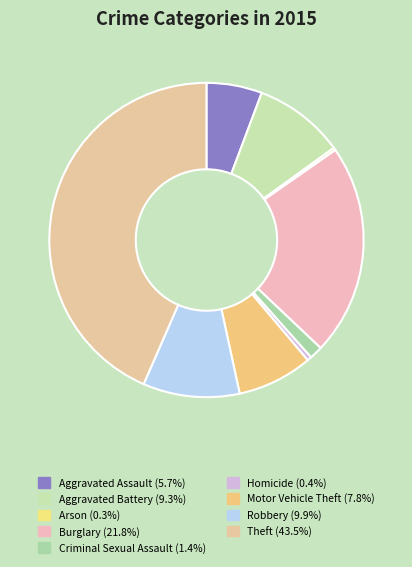

Rank the categories by value from lowest to highest.

Arson, Homicide, Criminal Sexual Assault, Aggravated Assault, Motor Vehicle Theft, Aggravated Battery, Robbery, Burglary, Theft